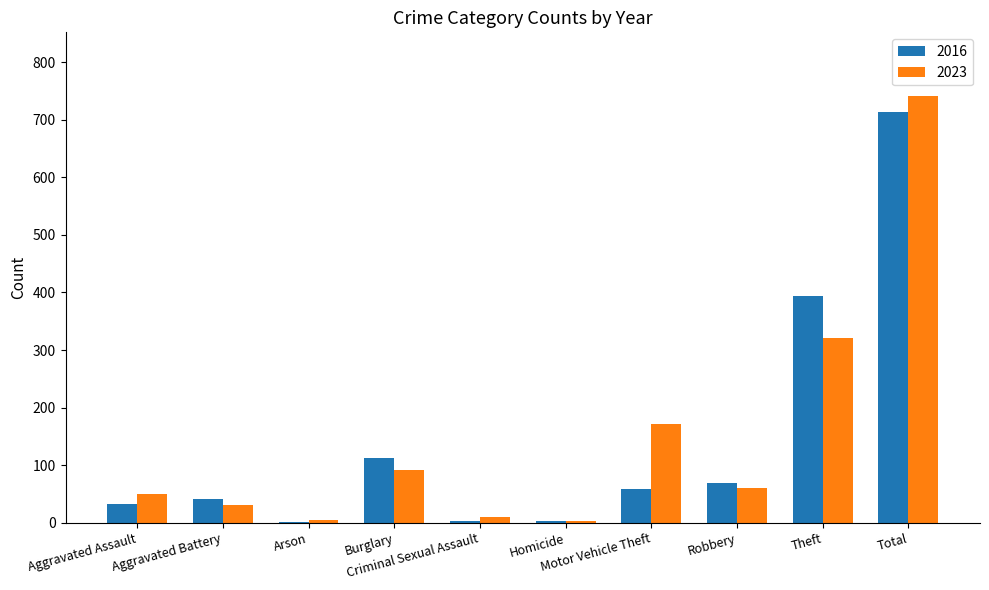

Which series has the largest range (max minus min)?

2023